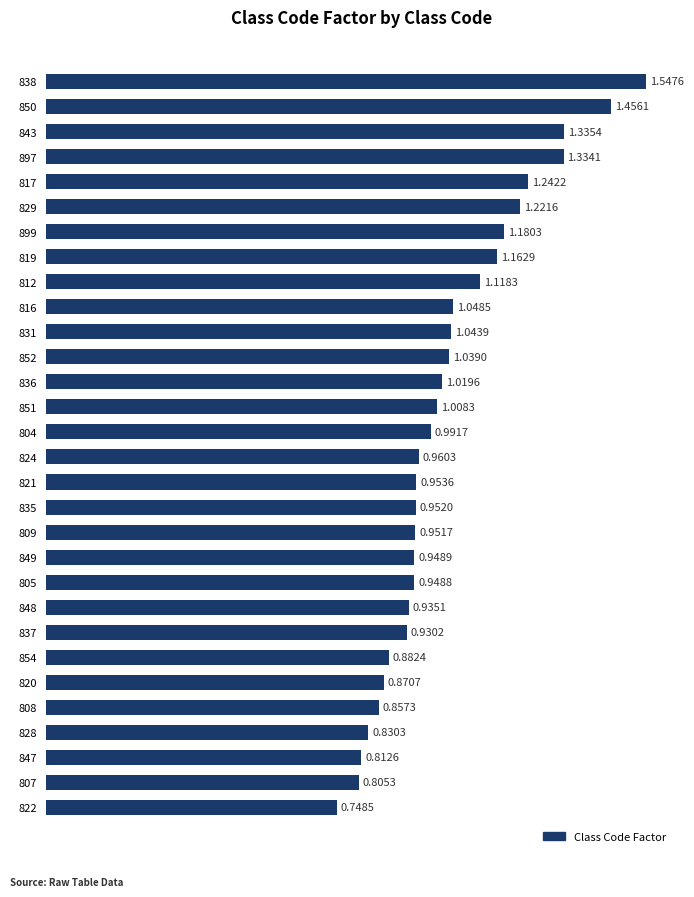

Which has a higher value, 838 or 807?

838